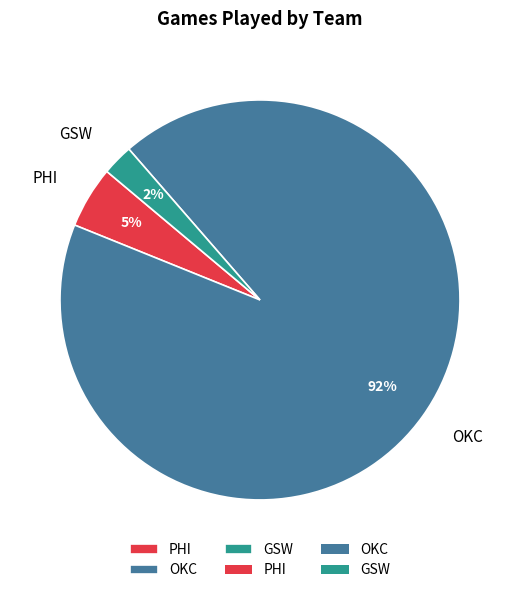

What is the majority slice?

OKC